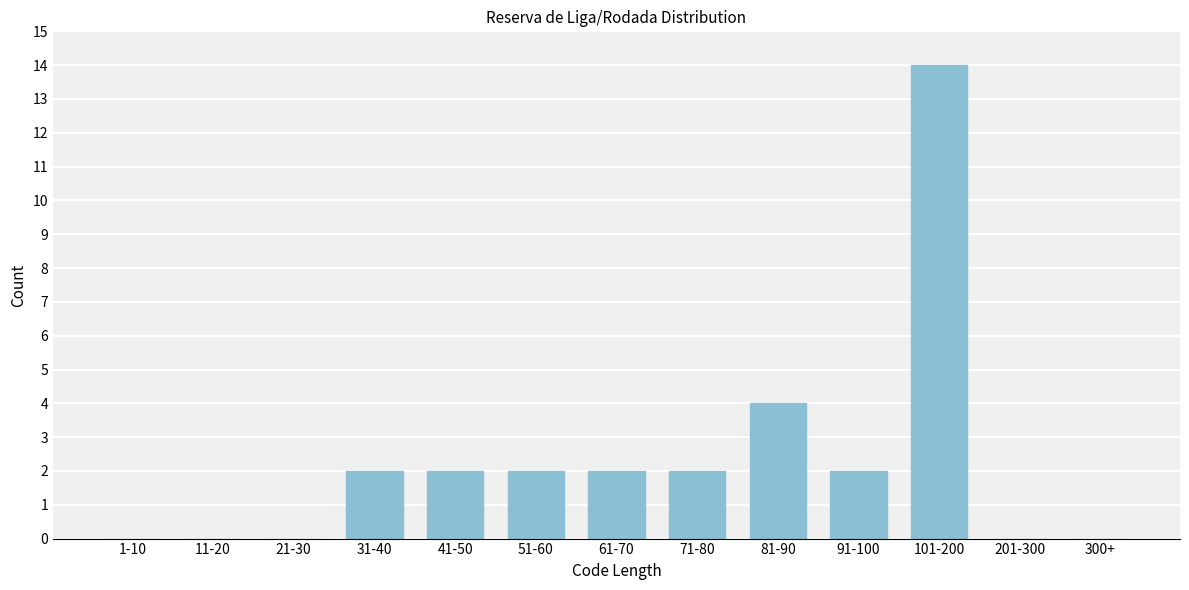

Reading left to right, what are all the values shown in this chart?

1-10=0	11-20=0	21-30=0	31-40=2	41-50=2	51-60=2	61-70=2	71-80=2	81-90=4	91-100=2	101-200=14	201-300=0	300+=0